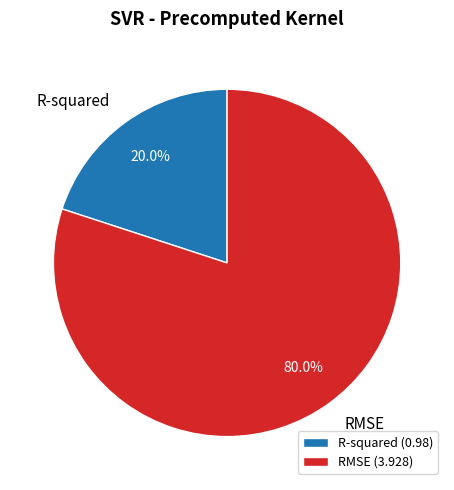

The R-squared slice represents 31% of the pie. True or false?

False